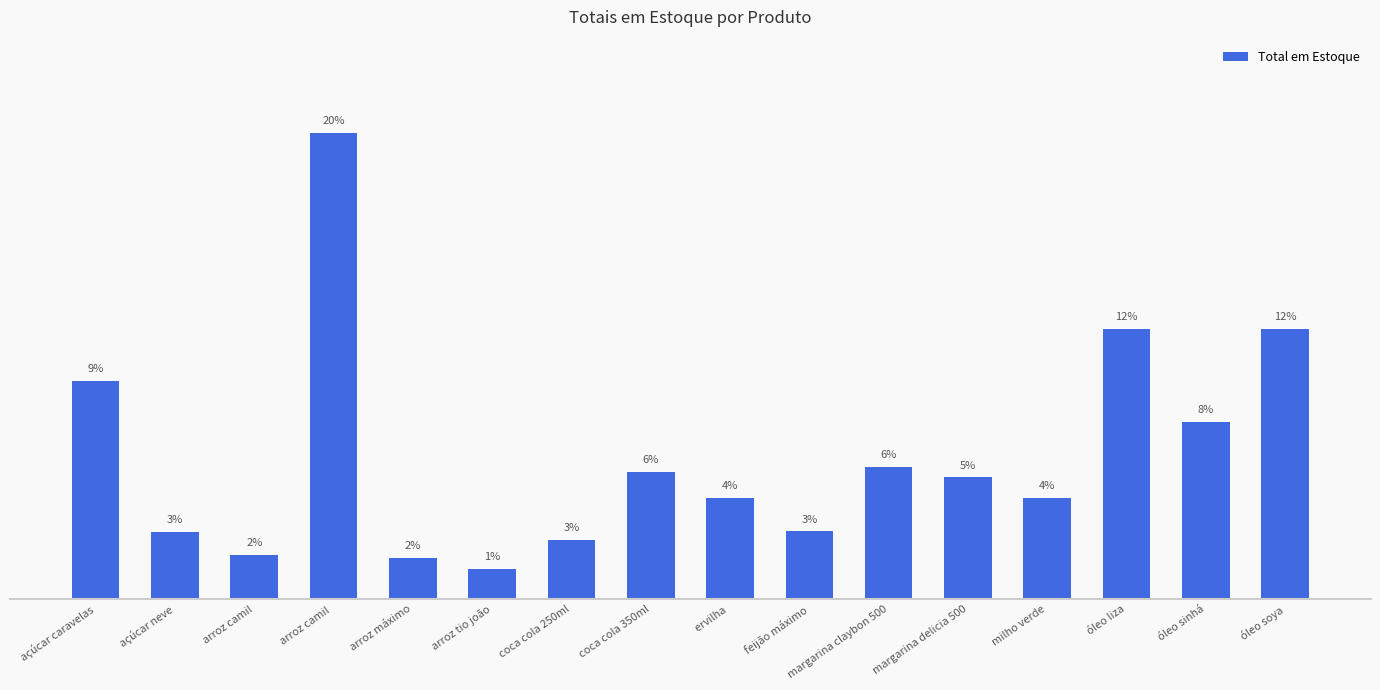

What is the difference between the maximum and second lowest values?

18.5